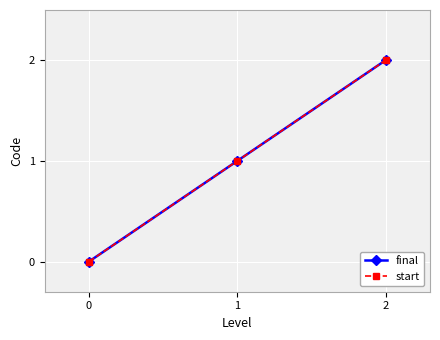

Is this an area chart (filled region under the line)?

No